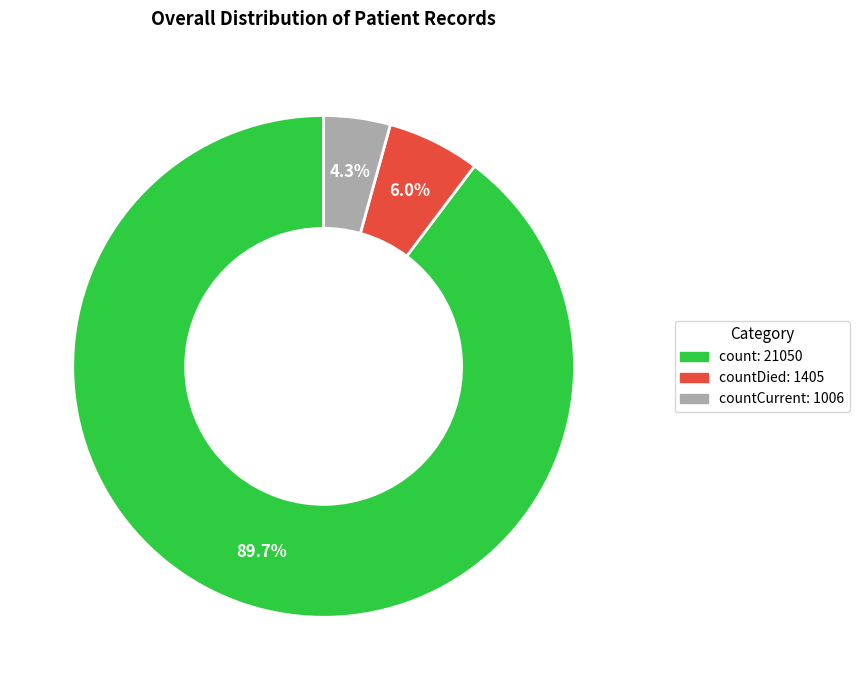

How many segments does this pie chart have?

3